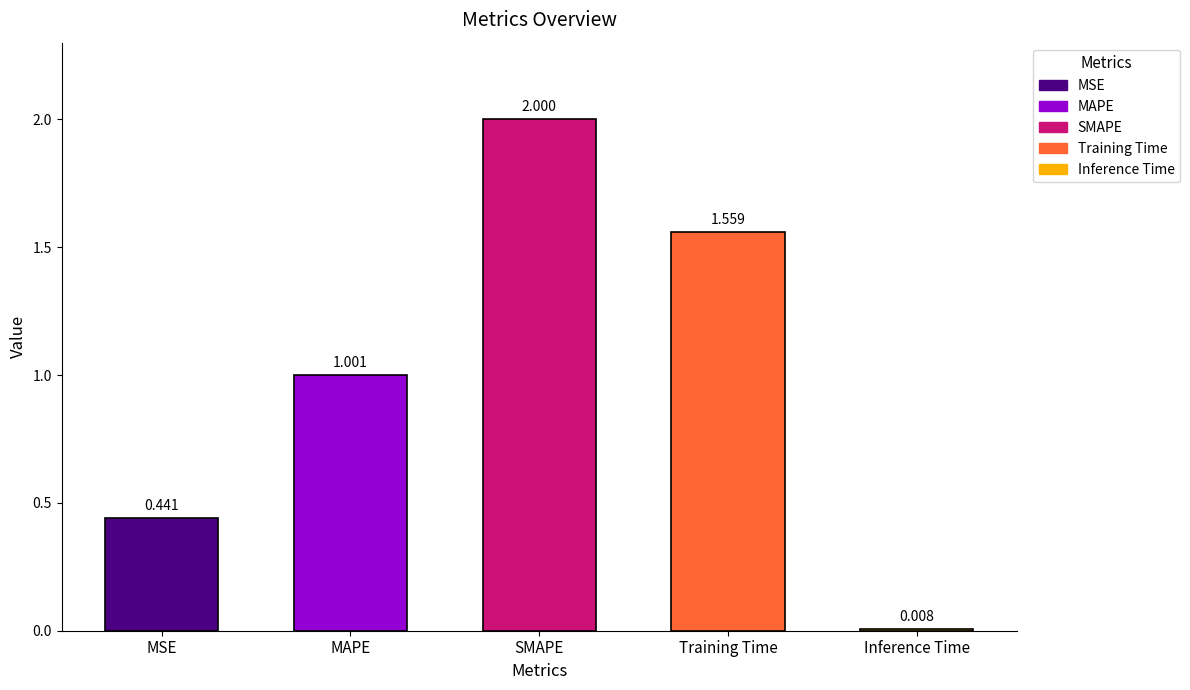

The chart shows a value of 0.9 at Training Time. True or false?

False